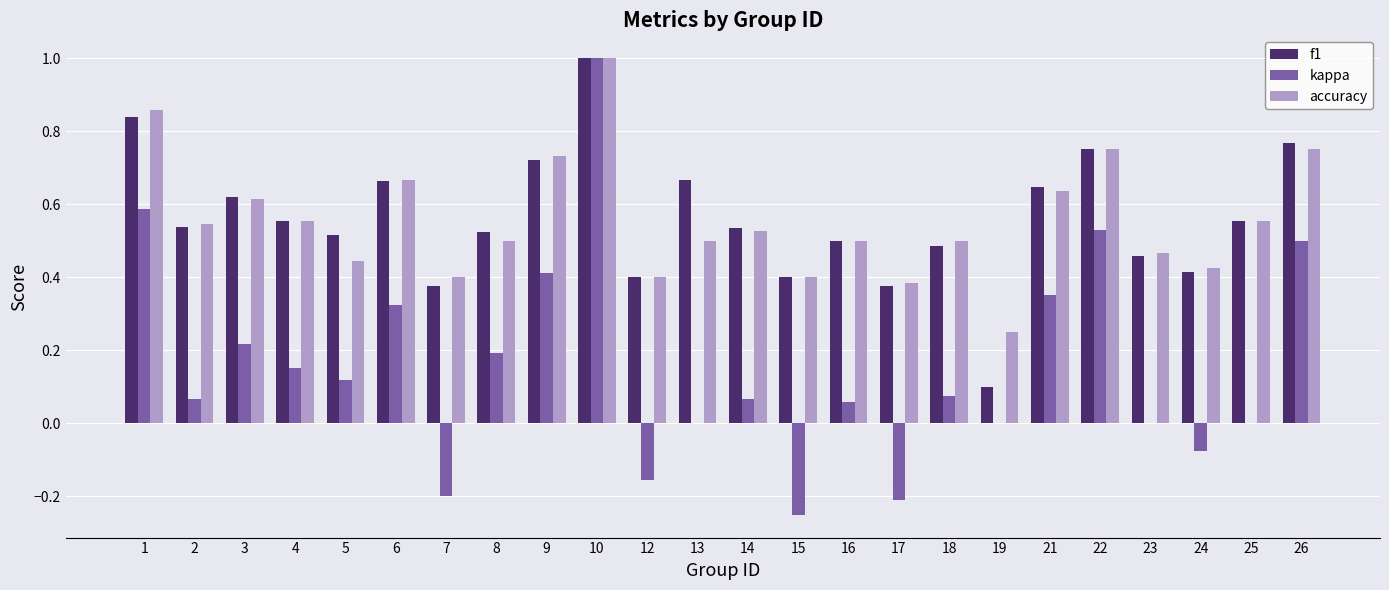

Between 18 and 22, which series saw the biggest shift?

kappa